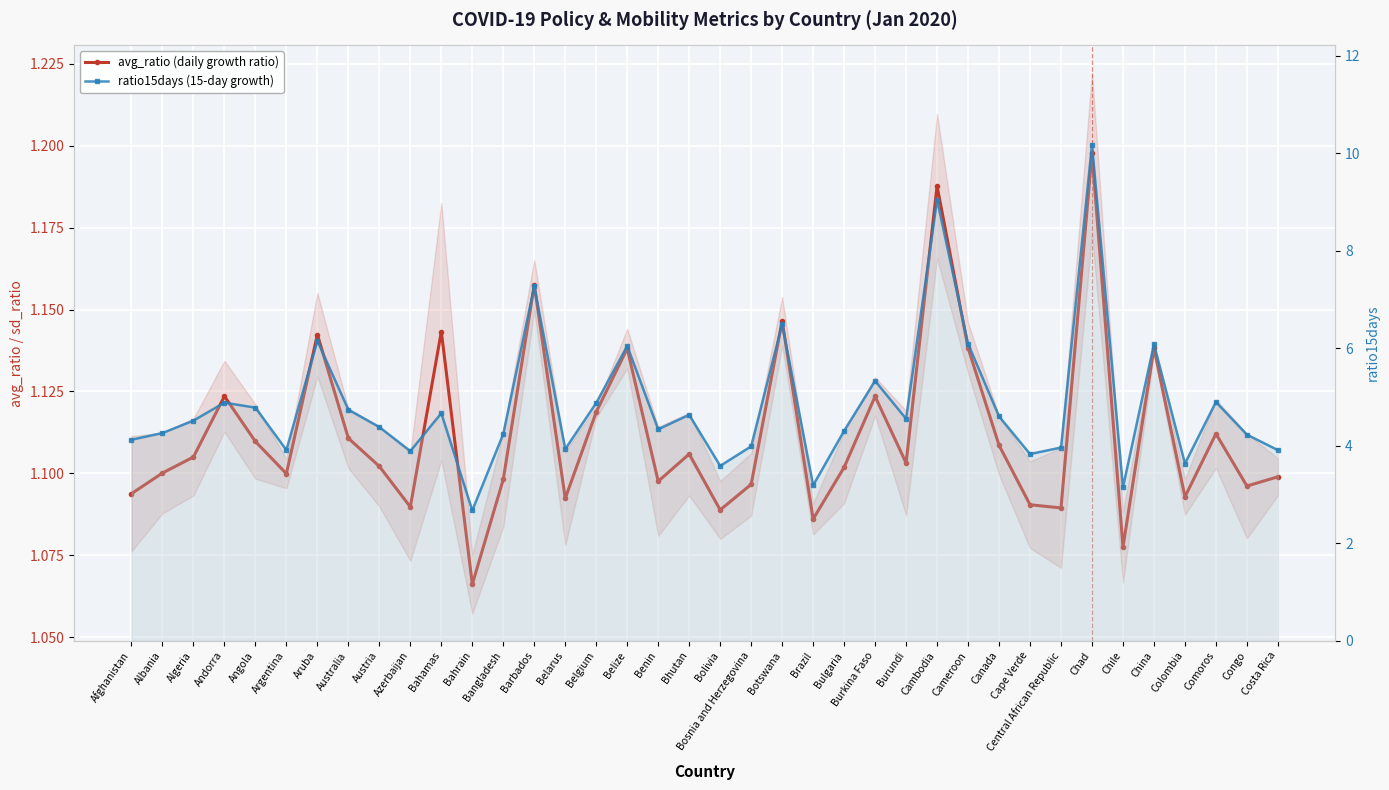

What is the difference between the second highest and minimum values in the avg_ratio (daily growth ratio) series?

0.1